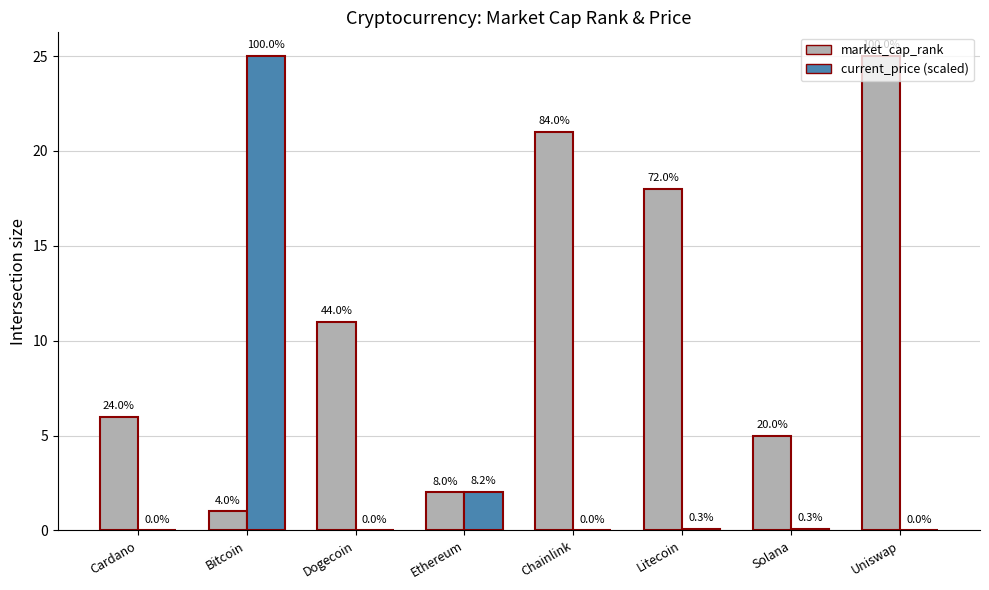

What are all the series names shown in the legend?

market_cap_rank, current_price (scaled)